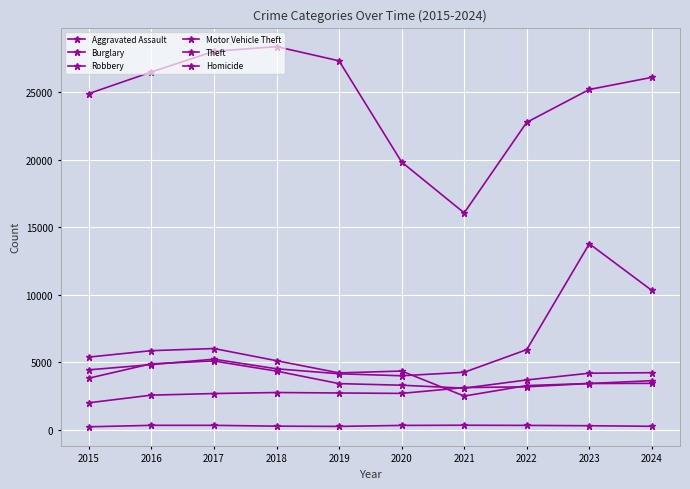

Does the chart have visible grid lines?

Yes